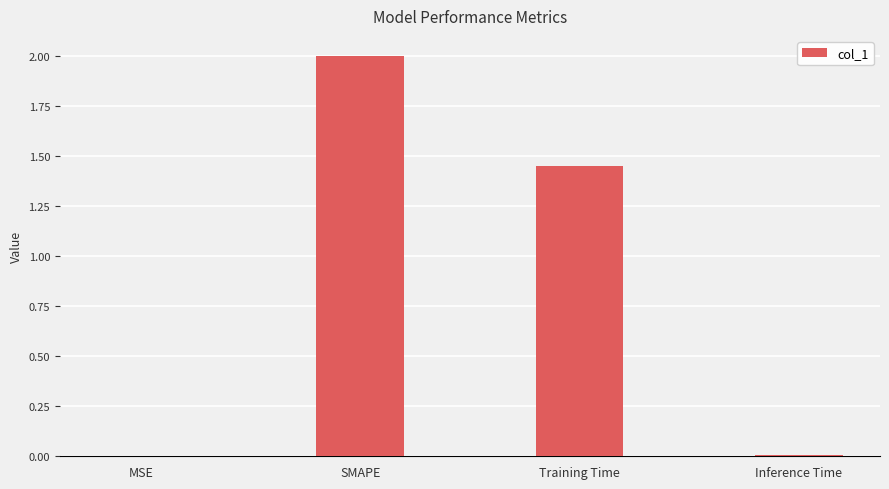

The value at Training Time is 2.1. True or false?

False